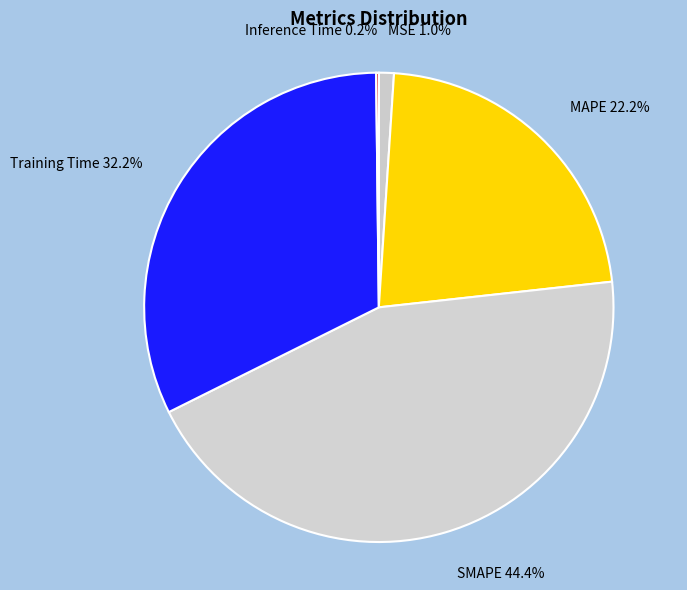

Which slice is the largest?

SMAPE